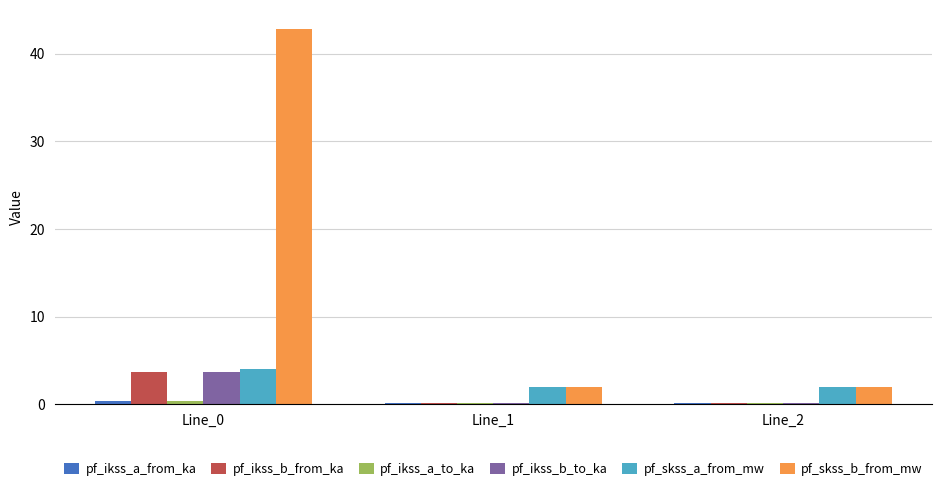

Which series has the largest range (max minus min)?

pf_skss_b_from_mw